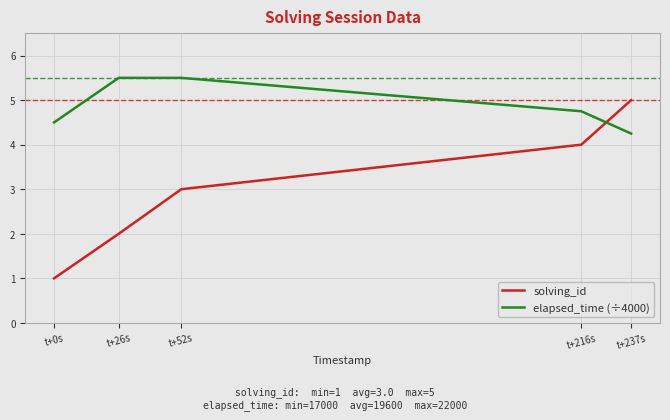

Which category has the highest value in the solving_id series?

t+237s